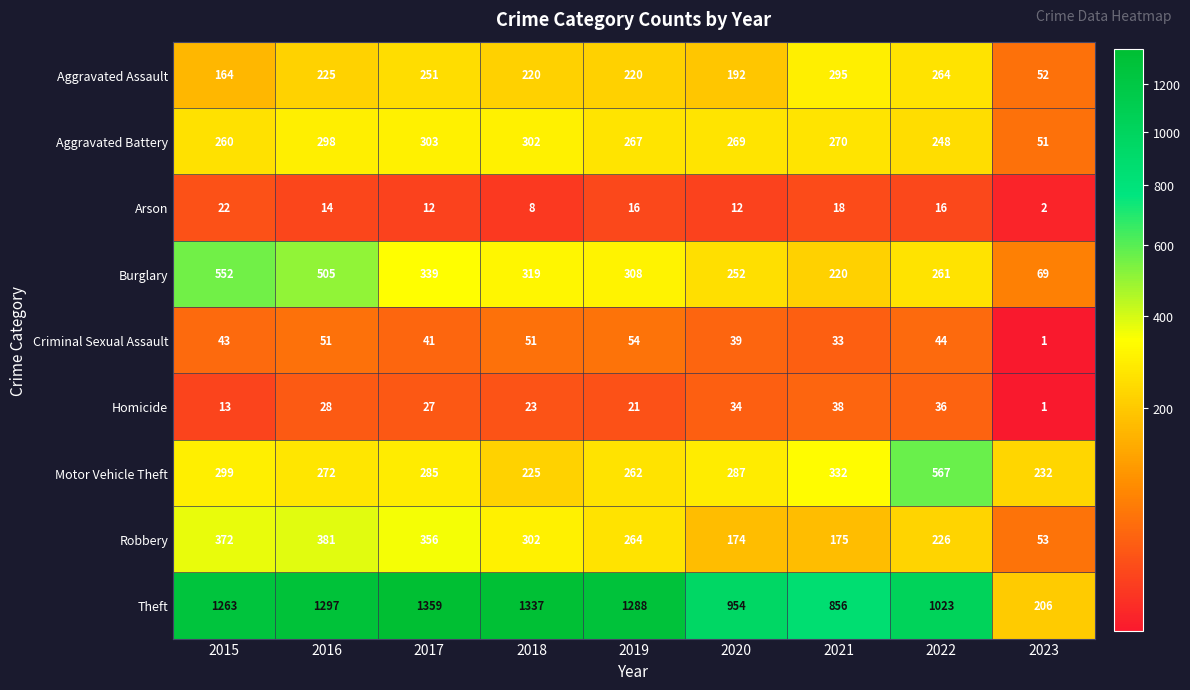

Which series has the largest total across all categories?

Theft